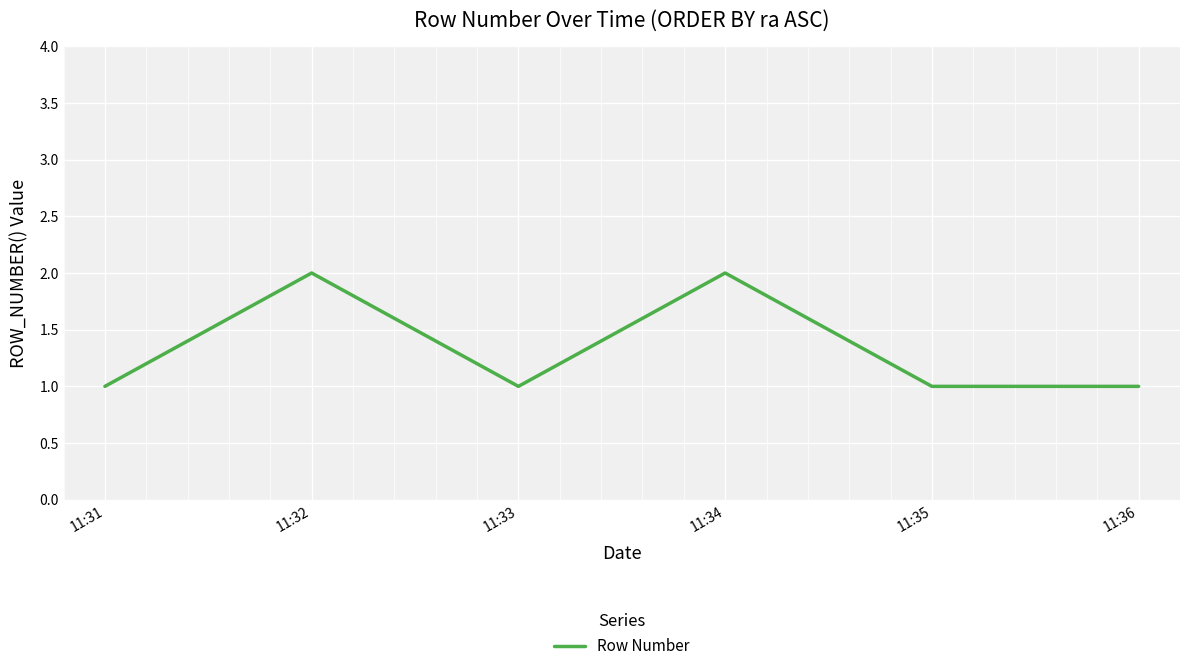

Reading left to right, transcribe all the data shown in this chart.

1	2	1	2	1	1